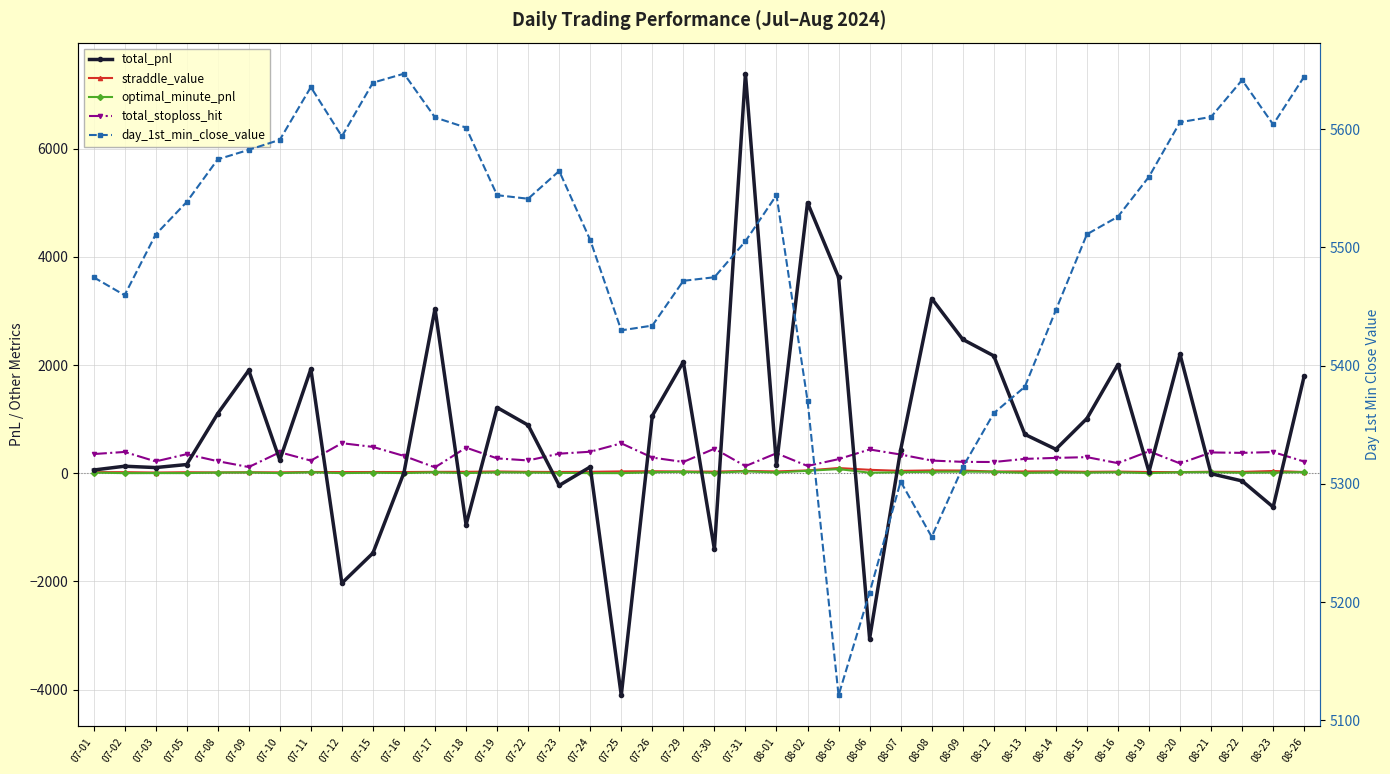

Reading left to right, list all the values displayed in this chart.

total_pnl: 07-01=59.8	07-02=130.2	07-03=105.5	07-05=161.4	07-08=1102.5	07-09=1901.4	07-10=243.8	07-11=1926.0	07-12=-2030.0	07-15=-1475.0	07-16=12.2	07-17=3040.3	07-18=-951.5	07-19=1215.2	07-22=889.0	07-23=-224.7	07-24=117.0	07-25=-4103.9	07-26=1062.0	07-29=2059.2	07-30=-1406.5	07-31=7383.9	08-01=153.8	08-02=5000.2	08-05=3622.6	08-06=-3055.6	08-07=432.4	08-08=3229.4	08-09=2474.1	08-12=2169.7	08-13=719.0	08-14=443.2	08-15=1011.6	08-16=2009.0	08-19=27.9	08-20=2198.2	08-21=-8.4	08-22=-141.9	08-23=-624.1	08-26=1796.5
straddle_value: 07-01=20.3	07-02=20.2	07-03=13.9	07-05=19.0	07-08=15.4	07-09=18.9	07-10=16.6	07-11=23.9	07-12=21.6	07-15=23.1	07-16=22.7	07-17=26.0	07-18=26.6	07-19=32.6	07-22=25.9	07-23=24.1	07-24=26.8	07-25=34.5	07-26=37.2	07-29=32.8	07-30=29.8	07-31=42.5	08-01=34.0	08-02=52.5	08-05=96.8	08-06=63.8	08-07=44.5	08-08=52.6	08-09=50.3	08-12=32.5	08-13=33.6	08-14=34.5	08-15=27.0	08-16=30.4	08-19=23.1	08-20=21.4	08-21=27.9	08-22=25.1	08-23=41.8	08-26=23.1
optimal_minute_pnl: 07-01=12.3	07-02=2.5	07-03=3.7	07-05=3.1	07-08=13.1	07-09=14.4	07-10=3.0	07-11=18.0	07-12=2.8	07-15=10.3	07-16=3.8	07-17=18.1	07-18=3.5	07-19=18.0	07-22=13.8	07-23=7.5	07-24=3.1	07-25=2.6	07-26=18.4	07-29=28.4	07-30=8.5	07-31=35.8	08-01=14.2	08-02=45.6	08-05=77.0	08-06=10.8	08-07=19.1	08-08=27.6	08-09=29.9	08-12=28.2	08-13=8.0	08-14=17.4	08-15=12.3	08-16=19.3	08-19=2.8	08-20=18.9	08-21=20.2	08-22=9.2	08-23=13.2	08-26=21.1
total_stoploss_hit: 07-01=355.0	07-02=394.0	07-03=219.0	07-05=353.0	07-08=223.0	07-09=115.0	07-10=388.0	07-11=234.0	07-12=556.0	07-15=487.0	07-16=320.0	07-17=109.0	07-18=474.0	07-19=275.0	07-22=237.0	07-23=362.0	07-24=398.0	07-25=553.0	07-26=290.0	07-29=209.0	07-30=454.0	07-31=132.0	08-01=370.0	08-02=135.0	08-05=261.0	08-06=440.0	08-07=346.0	08-08=235.0	08-09=211.0	08-12=208.0	08-13=266.0	08-14=284.0	08-15=298.0	08-16=187.0	08-19=407.0	08-20=182.0	08-21=385.0	08-22=377.0	08-23=392.0	08-26=216.0
day_1st_min_close_value: 07-01=5474.8	07-02=5459.6	07-03=5510.9	07-05=5538.4	07-08=5574.5	07-09=5582.6	07-10=5591.0	07-11=5635.6	07-12=5593.9	07-15=5639.4	07-16=5647.0	07-17=5610.0	07-18=5601.4	07-19=5544.2	07-22=5541.2	07-23=5564.7	07-24=5506.2	07-25=5429.9	07-26=5433.9	07-29=5471.8	07-30=5474.8	07-31=5505.2	08-01=5544.2	08-02=5370.4	08-05=5121.1	08-06=5208.0	08-07=5302.0	08-08=5255.2	08-09=5314.1	08-12=5359.7	08-13=5382.1	08-14=5447.0	08-15=5511.1	08-16=5526.0	08-19=5559.8	08-20=5605.9	08-21=5610.4	08-22=5641.6	08-23=5604.0	08-26=5644.5